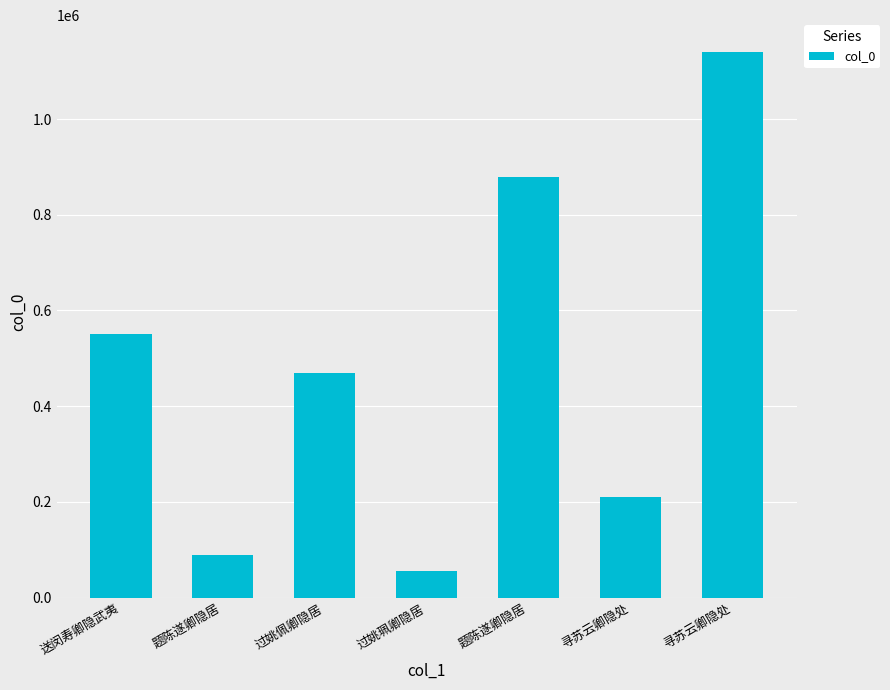

At which label does the data first exceed 470356?

送闵寿卿隐武夷